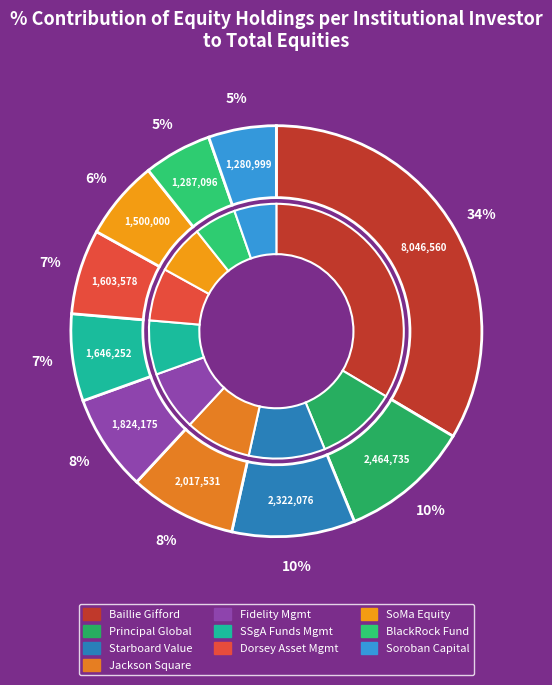

To the nearest percent, what is the difference between the Dorsey Asset Management LLC and Jackson Square Partners LLC slice percentages?

2%